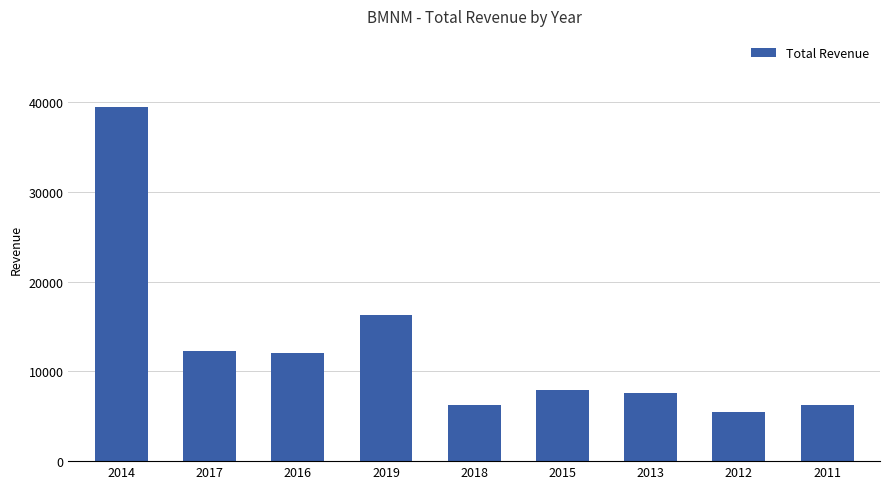

At which category does the chart reach its peak across all series?

2014